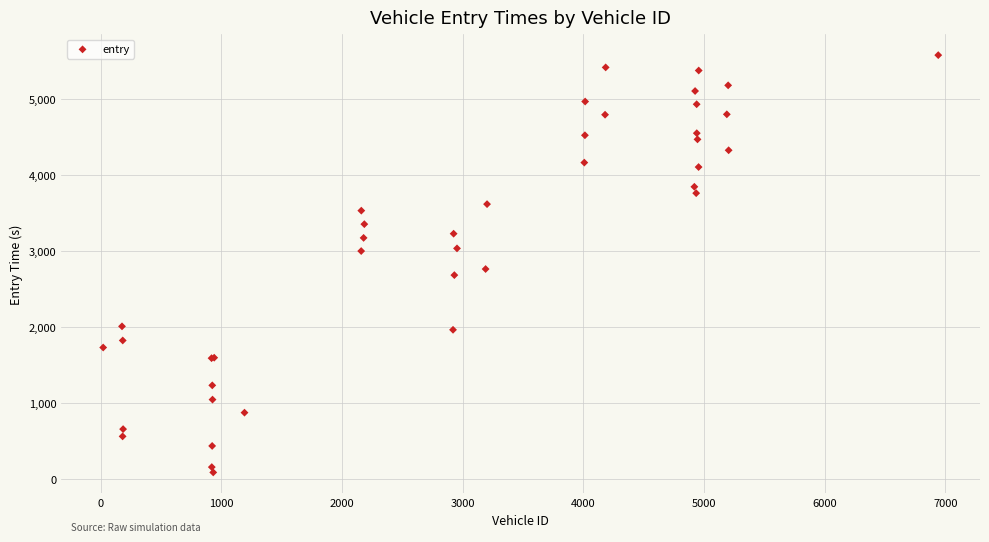

What Y value in the scatter plot is closest to 2829?

2760.5